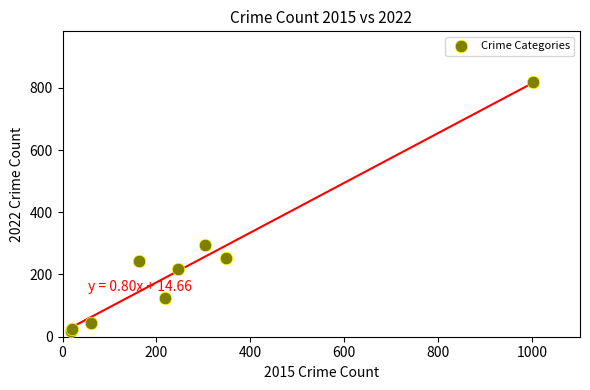

What Y value in the scatter plot is closest to 418?

294